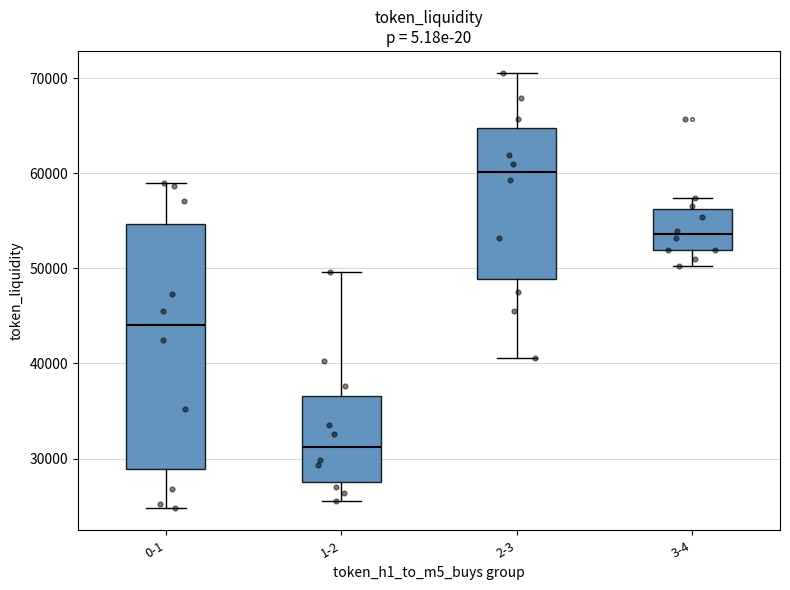

Reading left to right, transcribe this box plot: for each box, give where its median line is, the range the box spans, and where its two whiskers end, as read against the y-axis. The values are not printed on the chart, so give them approximately, as read against the axis.

0-1: median 44000, box 29000 to 55000, whiskers 25000 to 59000
1-2: median 31000, box 28000 to 37000, whiskers 26000 to 50000
2-3: median 60000, box 49000 to 65000, whiskers 41000 to 71000
3-4: median 54000, box 52000 to 56000, whiskers 50000 to 57000